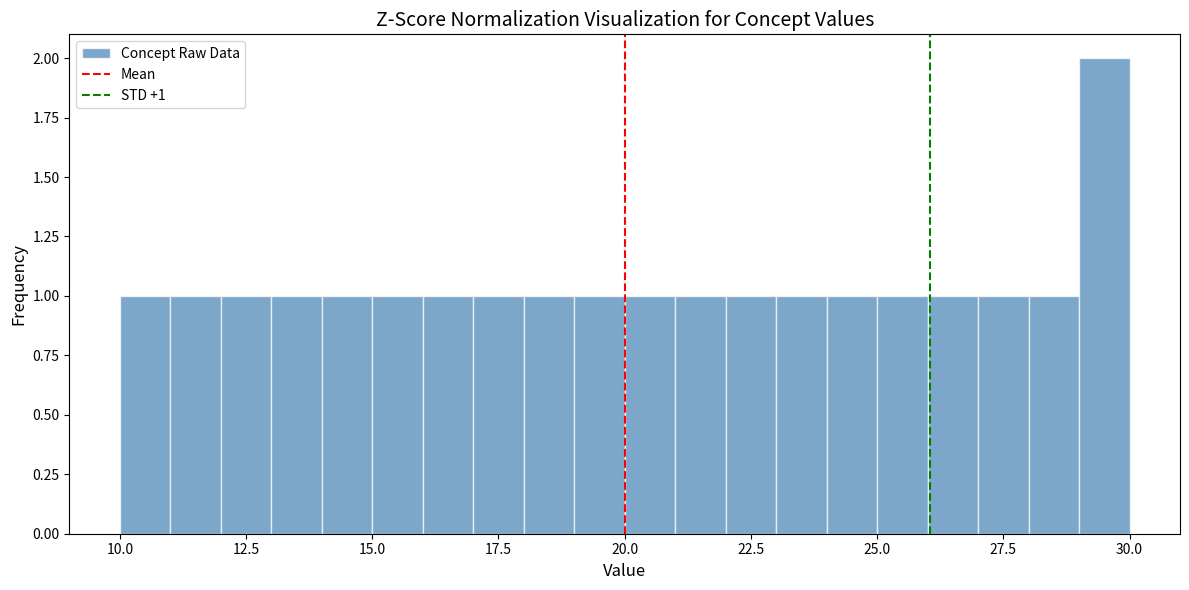

Around what value on the x-axis is the tallest bar? Give the approximate position of its centre, as read against the axis.

29.5